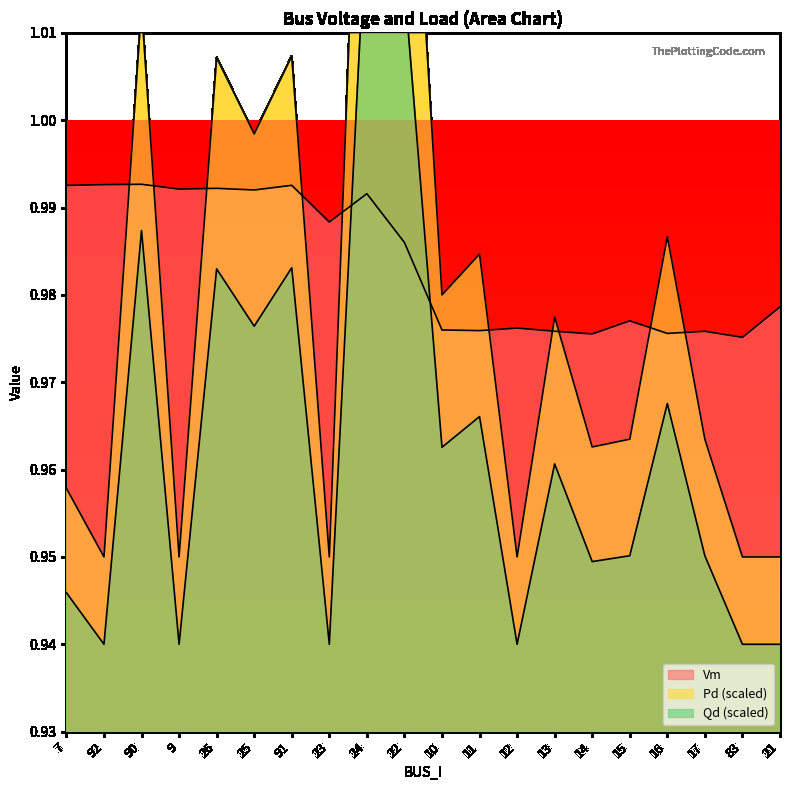

The value of Vm at 16 is 1.0. True or false?

True